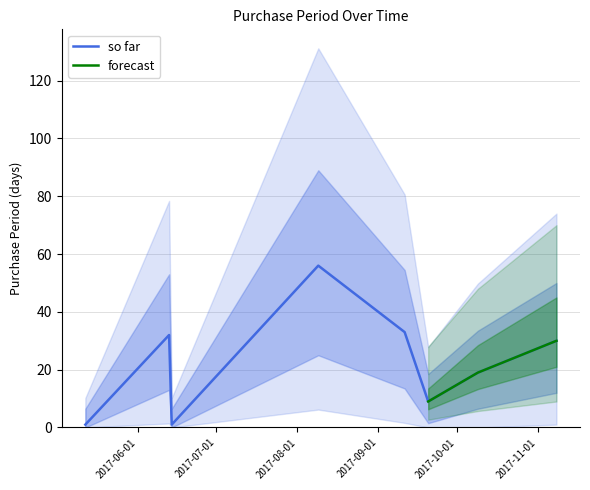

Is this an area chart (filled region under the line)?

No